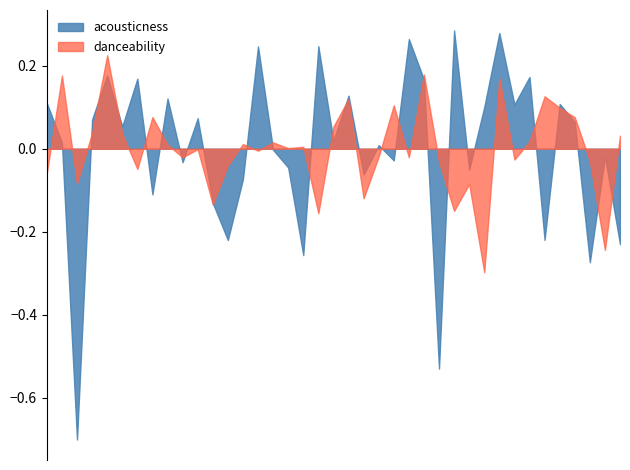

Does the chart display data point markers on the line(s)?

No